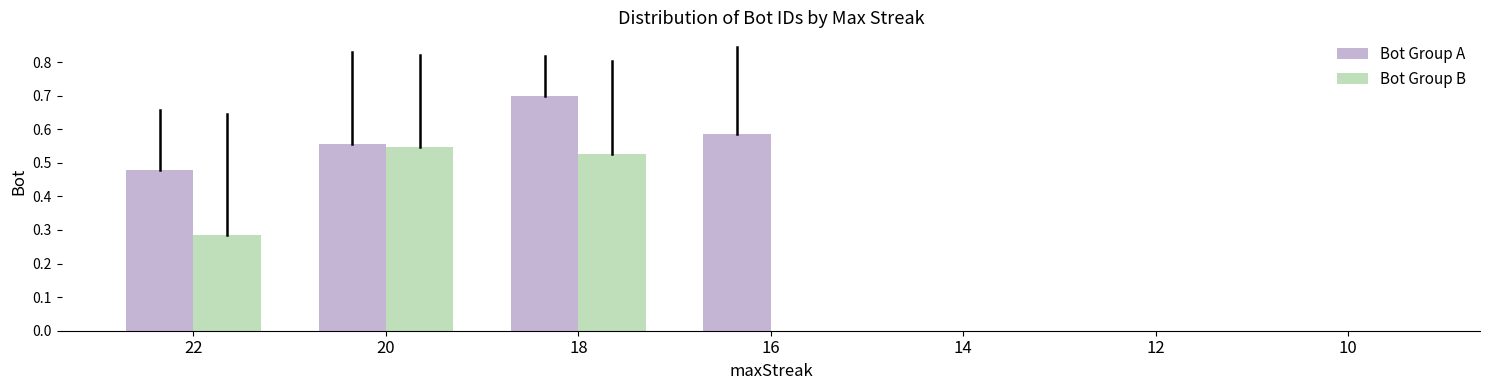

The Bot Group A series shows 0.3 at 14. True or false?

False